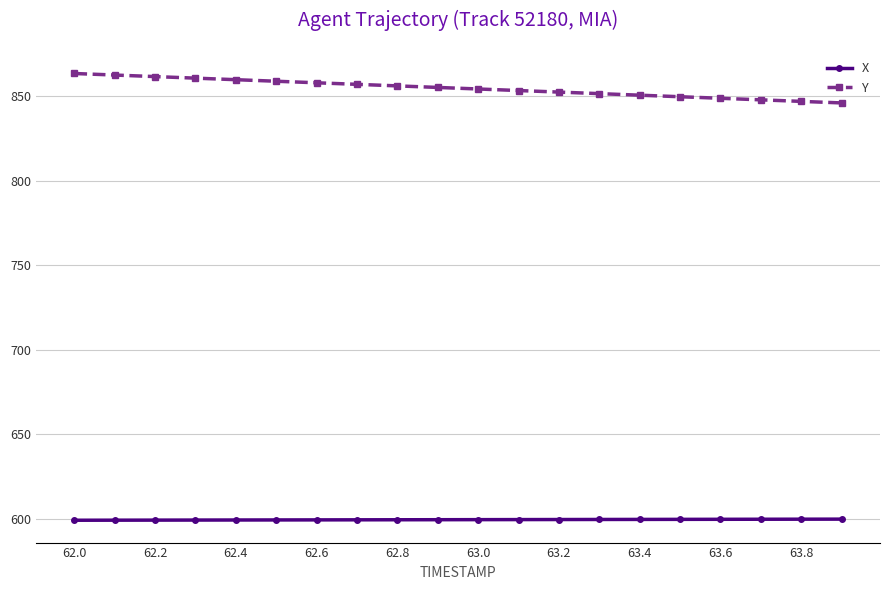

Which series has the widest spread of values?

Y